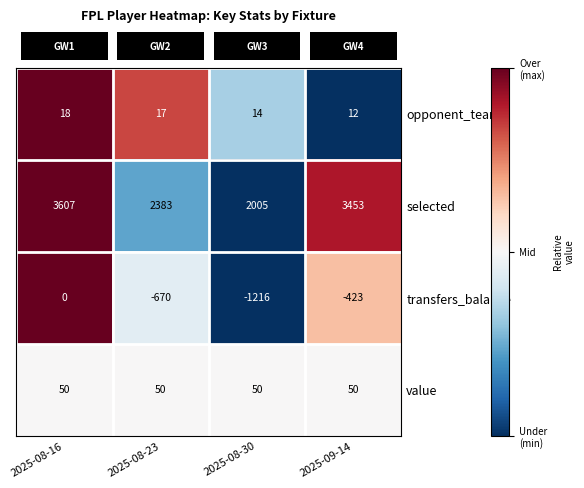

What is the sum of all value values?

200